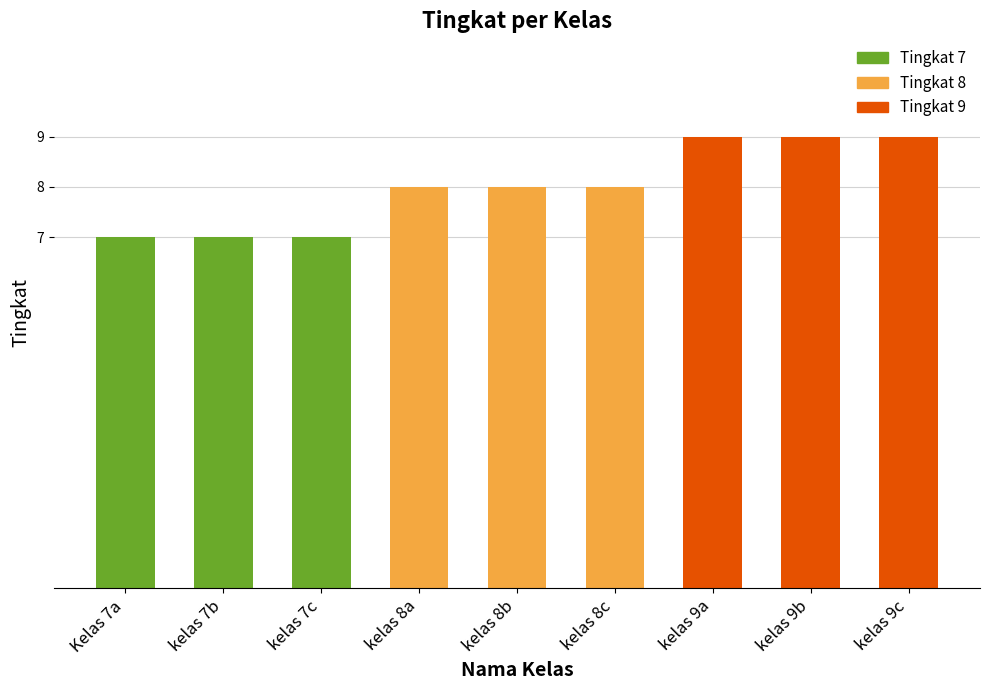

Are the bars grouped side by side (vs. stacked)?

No